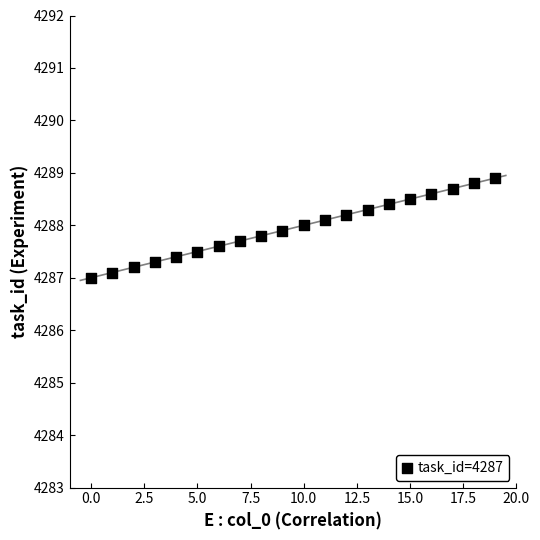

What is the range of Y values (max minus min)?

1.9